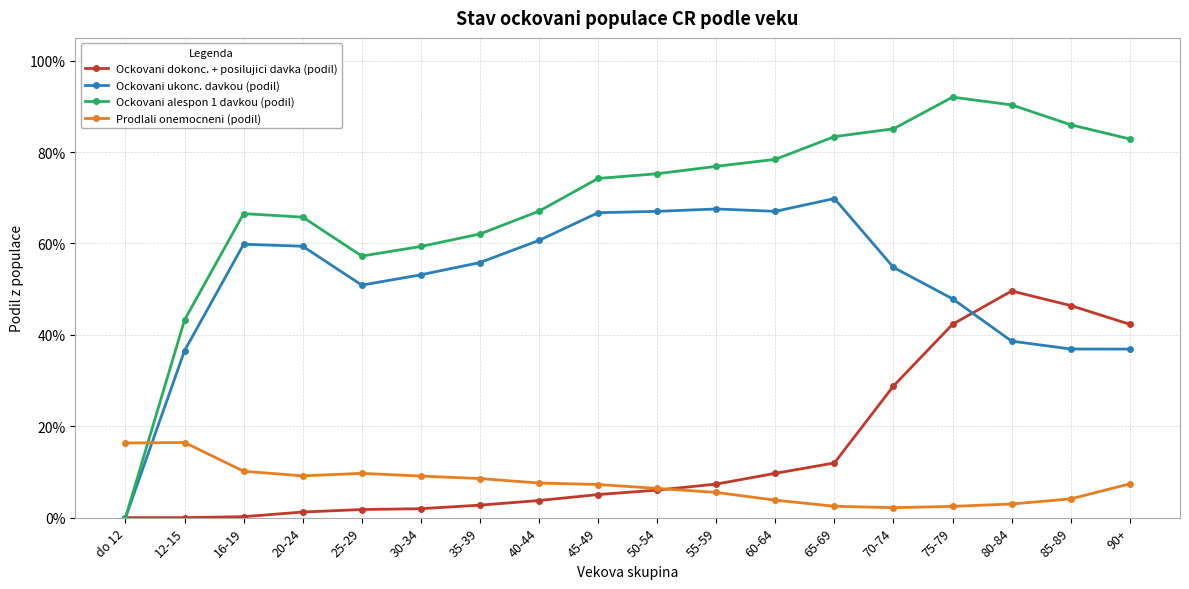

How many interior local peaks does the Ockovani ukonc. davkou (podil) series have?

3